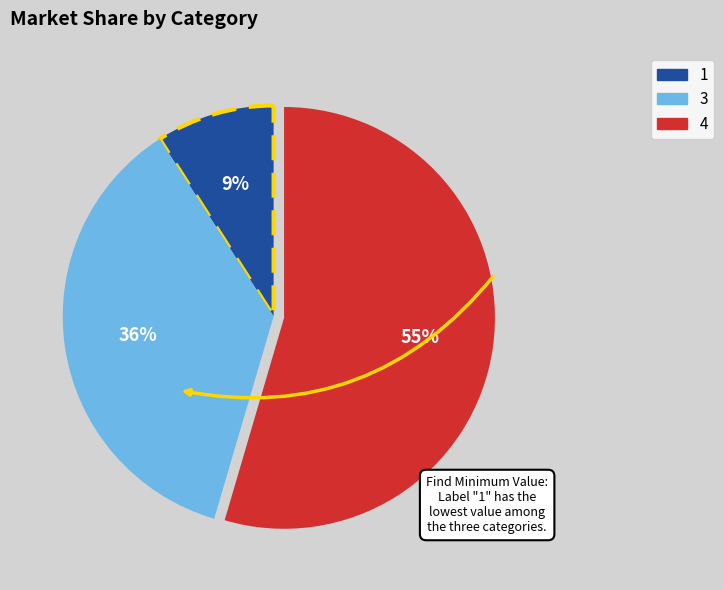

Count the number of slices in the pie.

3